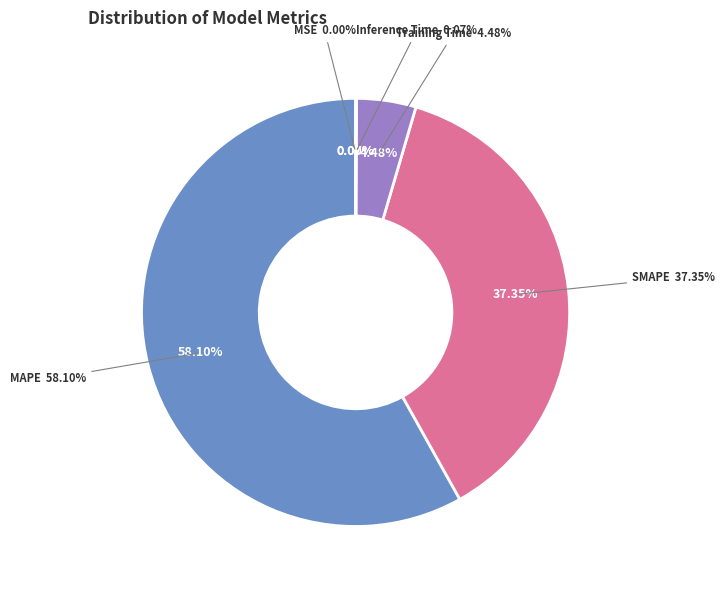

How many slices are in this pie chart?

5